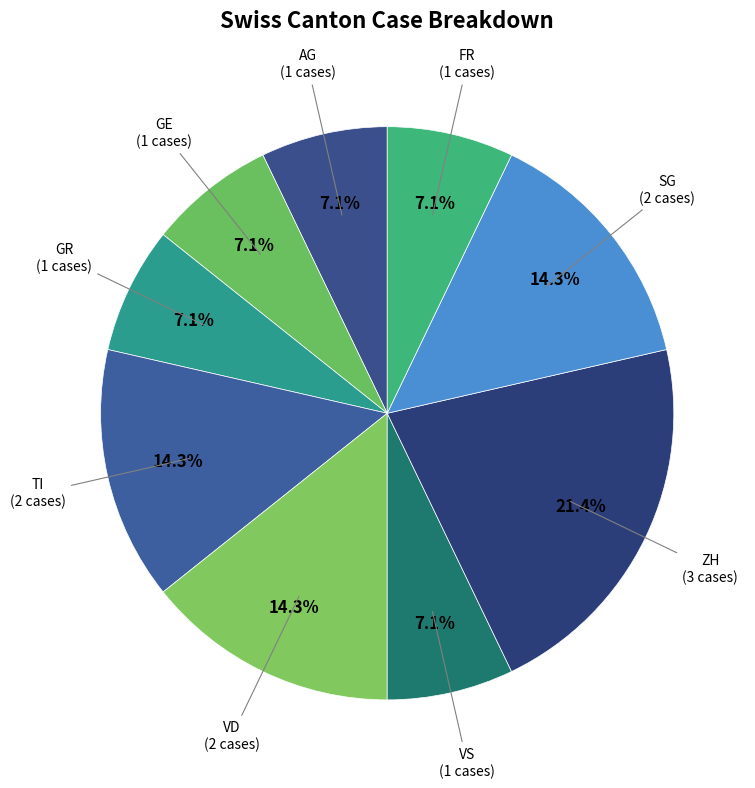

Between GR and SG, which is larger?

SG